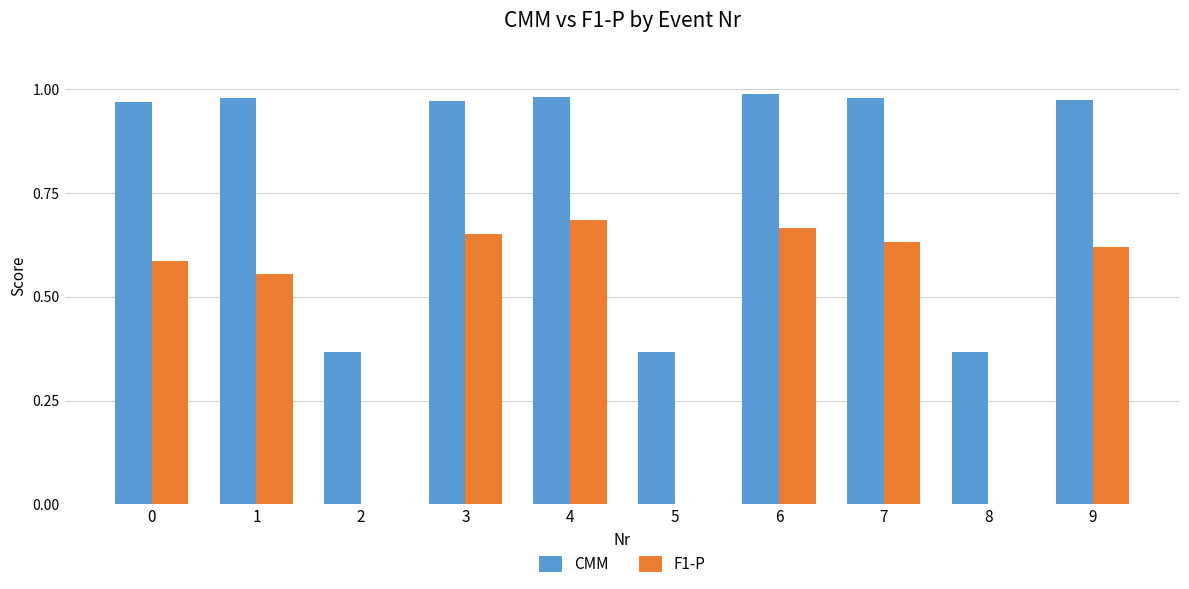

Between 5 and 7, which series saw the biggest shift?

F1-P